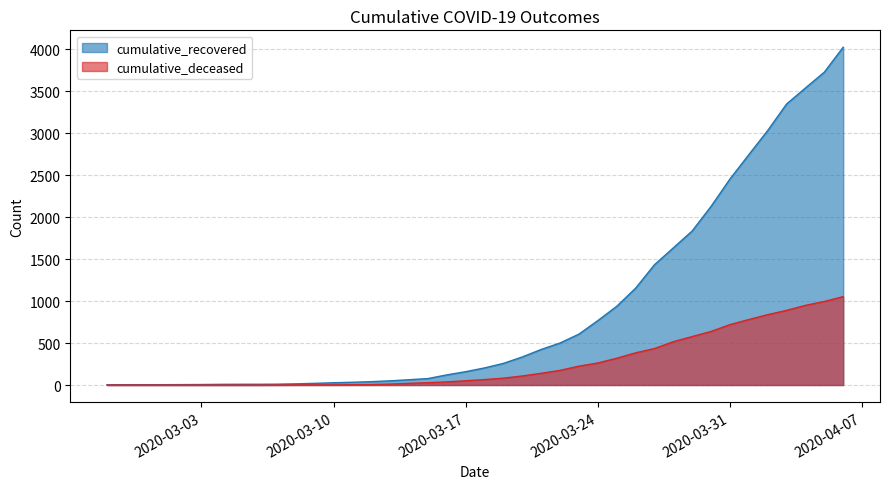

How many lines are shown in the chart?

2